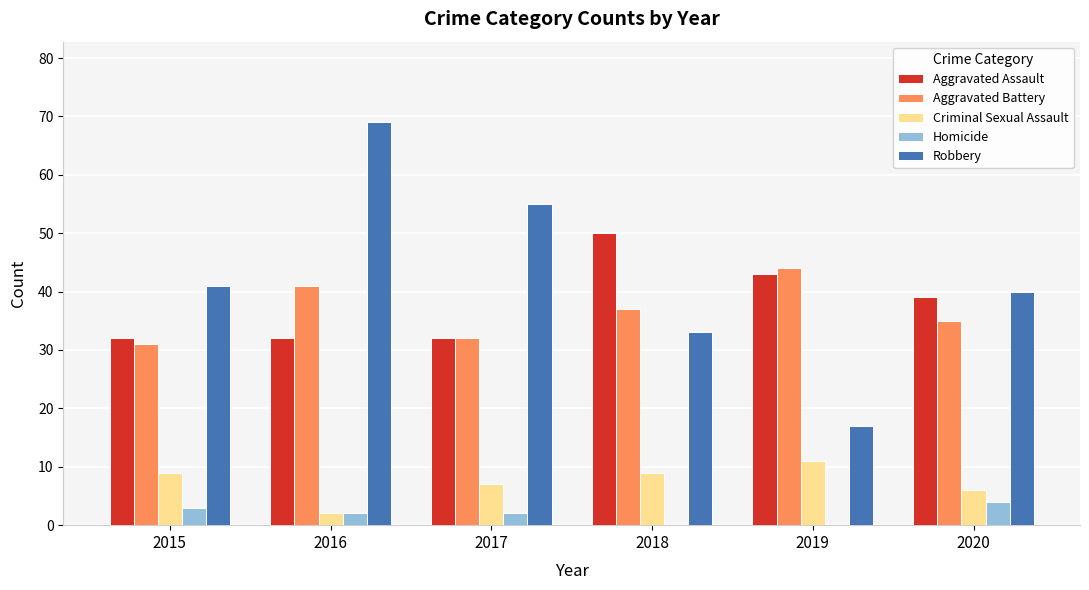

Are the bars grouped side by side (vs. stacked)?

Yes